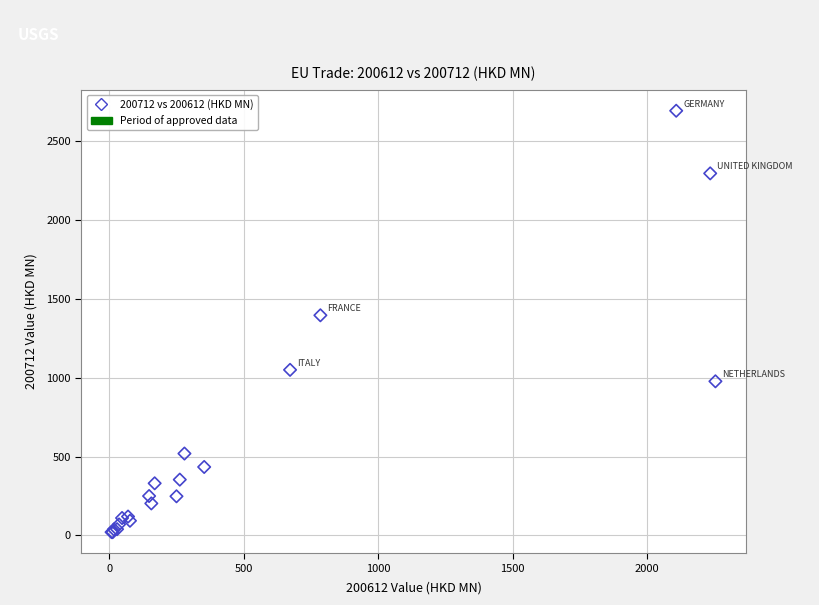

What Y value in the scatter plot is closest to 1356?

1395.5